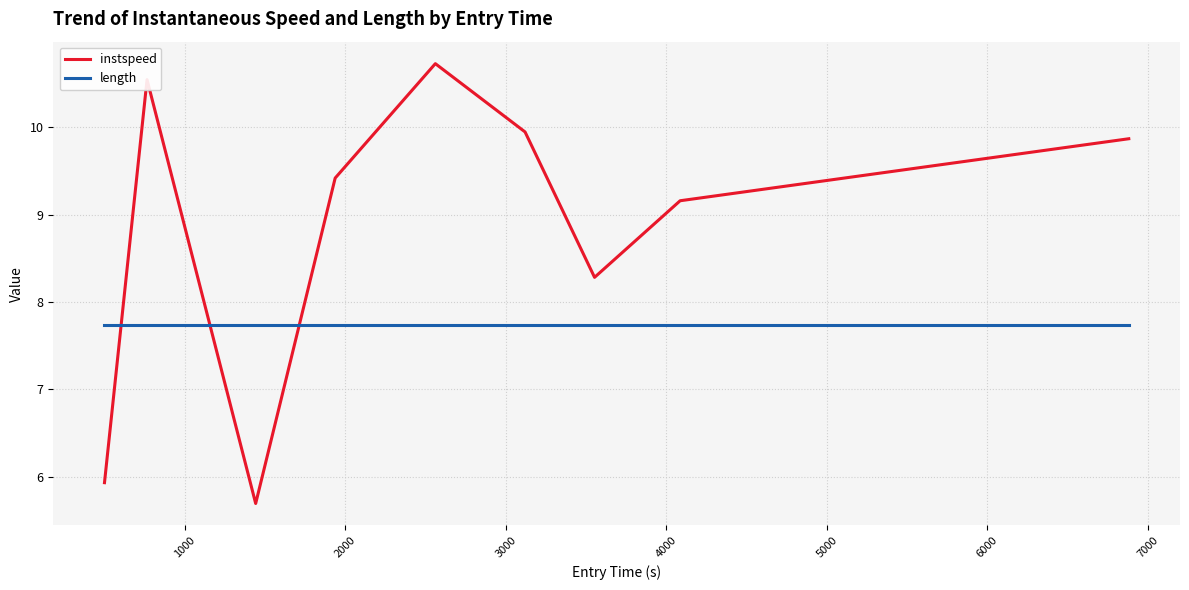

Which series has the largest total across all categories?

instspeed